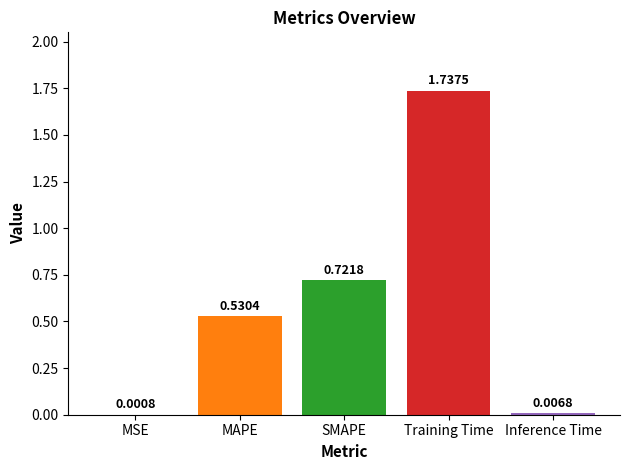

What is the change in value from SMAPE to Inference Time?

-0.7